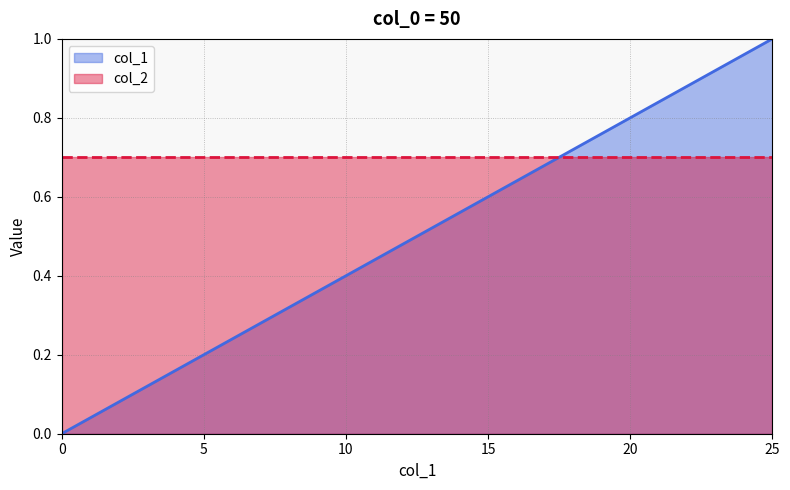

What is the maximum value shown in the chart?

1.0